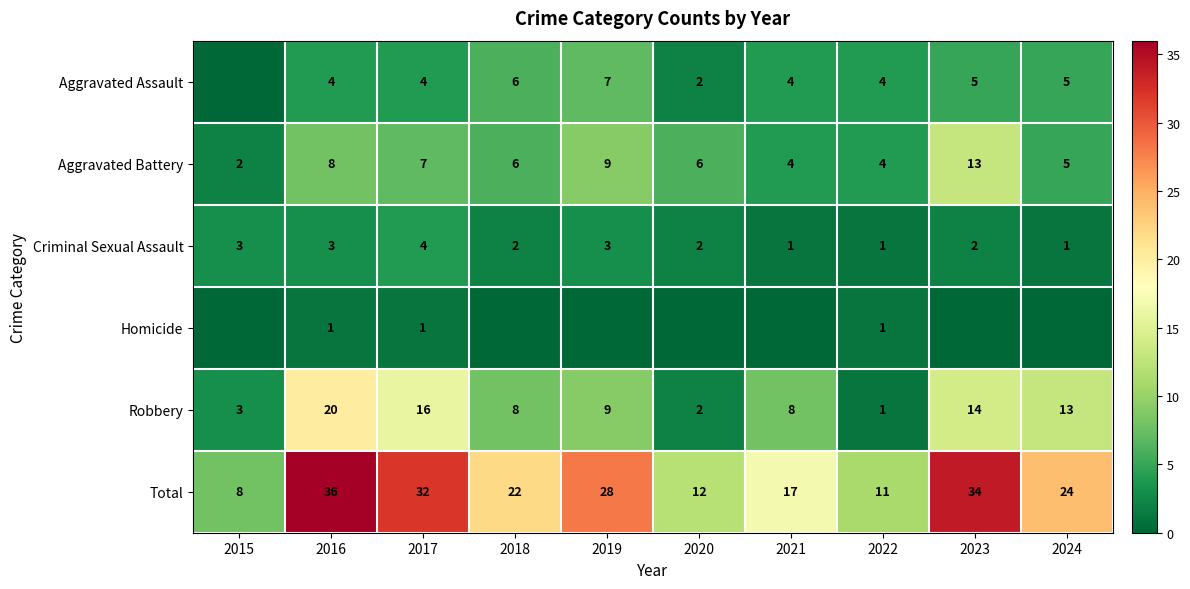

How many data points in Aggravated Battery are less than 6?

4